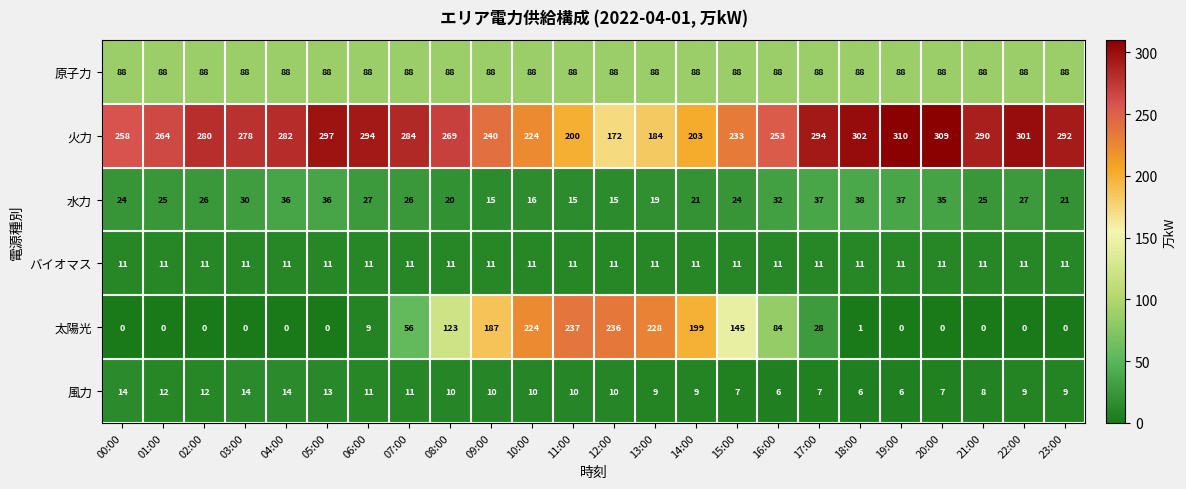

The value of 火力 at 23:00 is 159. True or false?

False